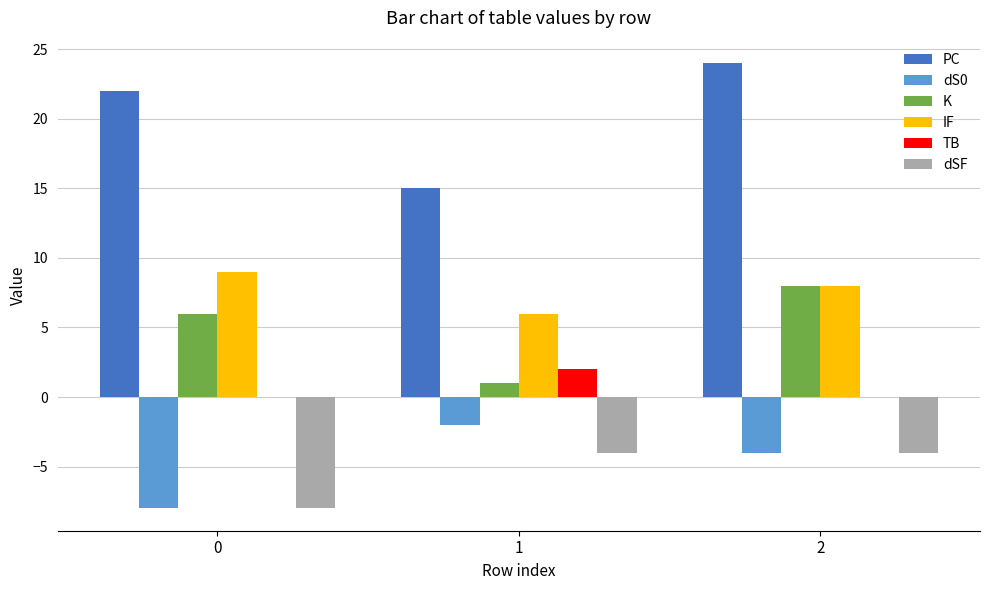

Between 0 and 1, which series saw the biggest shift?

PC